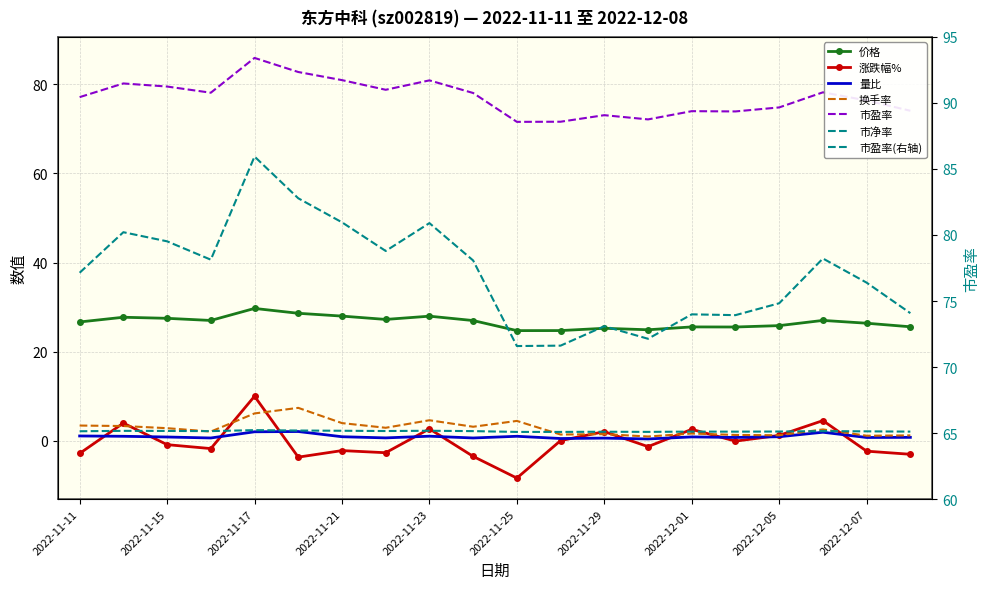

Which series has the largest total across all categories?

市盈率